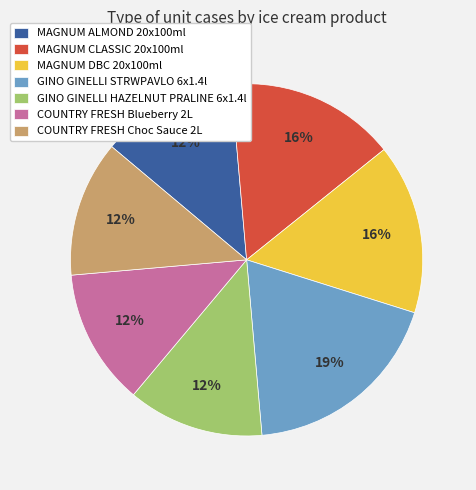

True or false: COUNTRY FRESH Choc Sauce 2L accounts for 12% of the total.

True